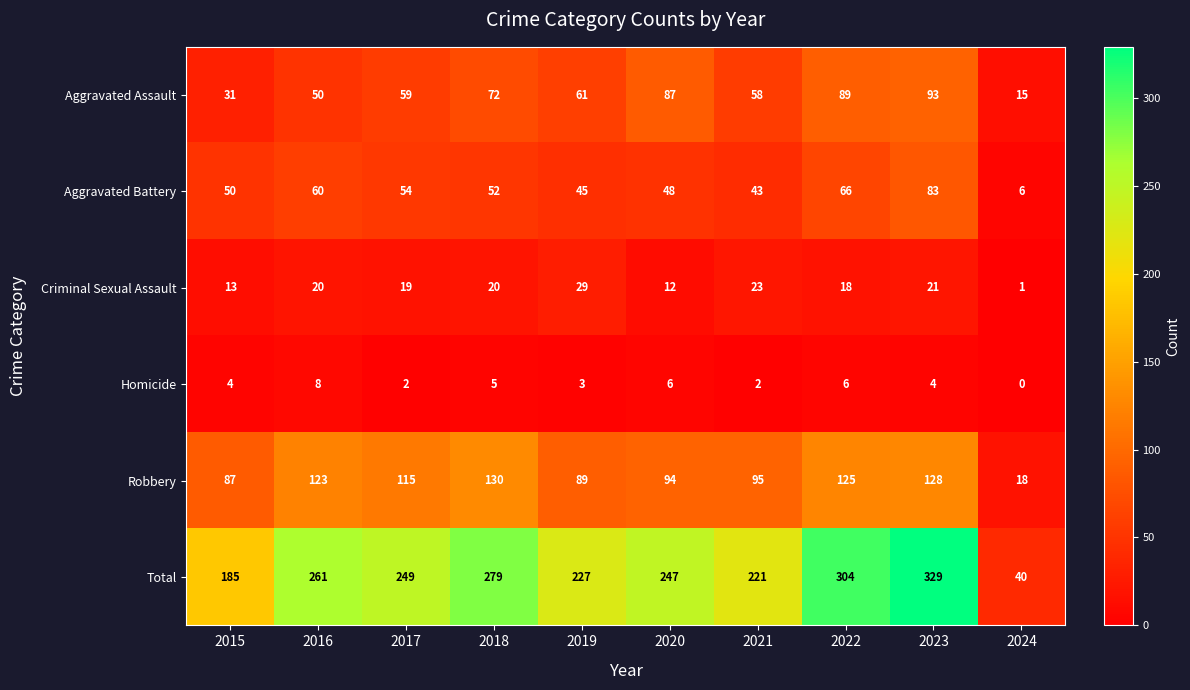

At which category is the sum across all series the highest?

2023